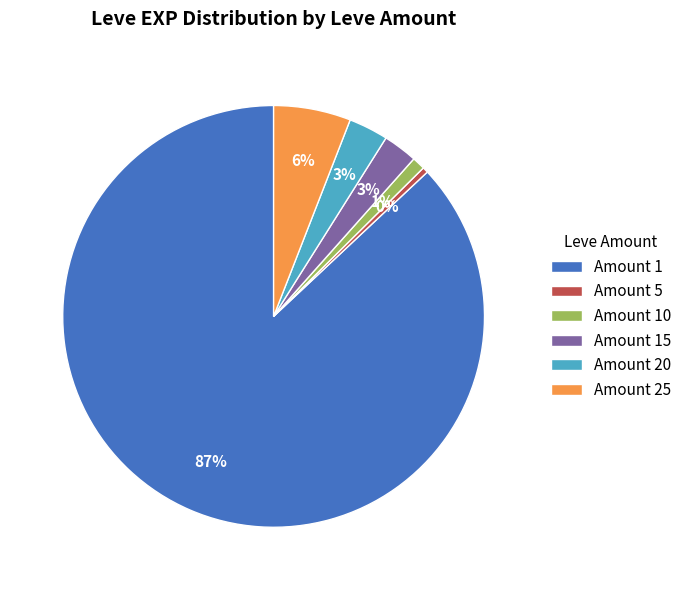

To the nearest percent, what is the difference between the largest and smallest slice percentages?

87%